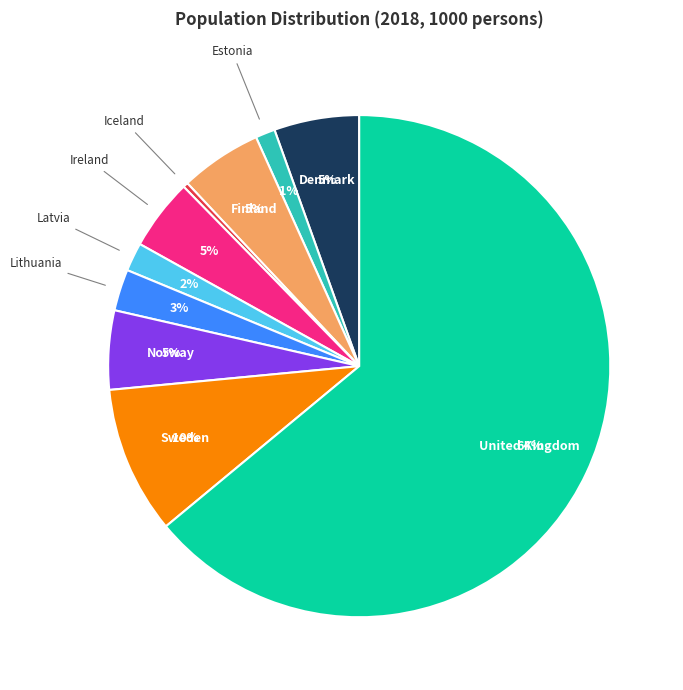

To the nearest percent, what is the average slice percentage?

10%